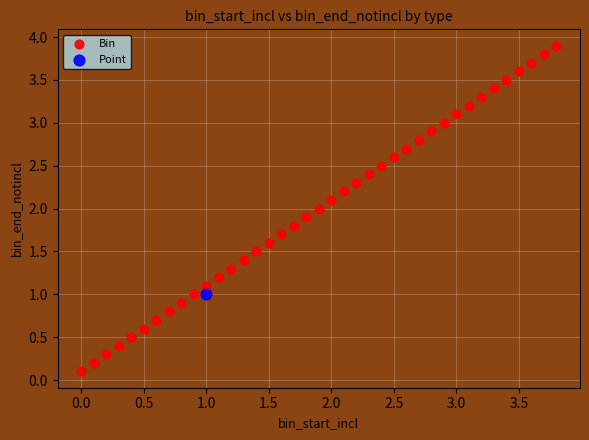

What are all the series names shown in the legend?

Bin, Point